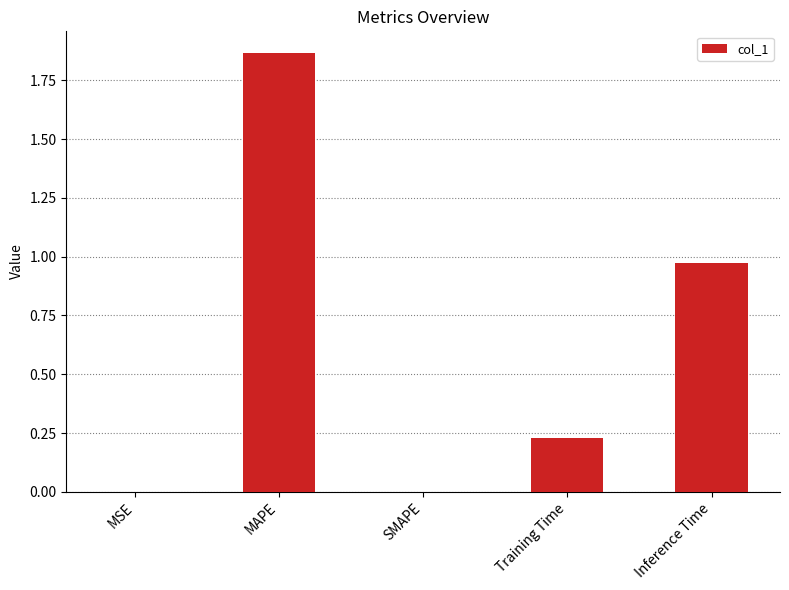

What is the change in value from SMAPE to Inference Time?

+1.0